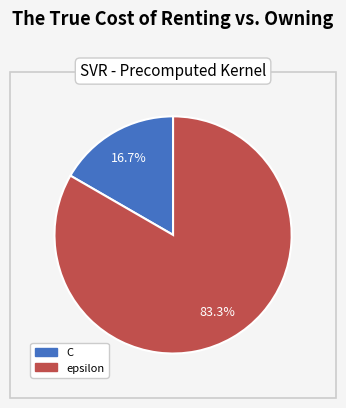

To the nearest percent, what is the difference between the largest and smallest slice percentages?

67%